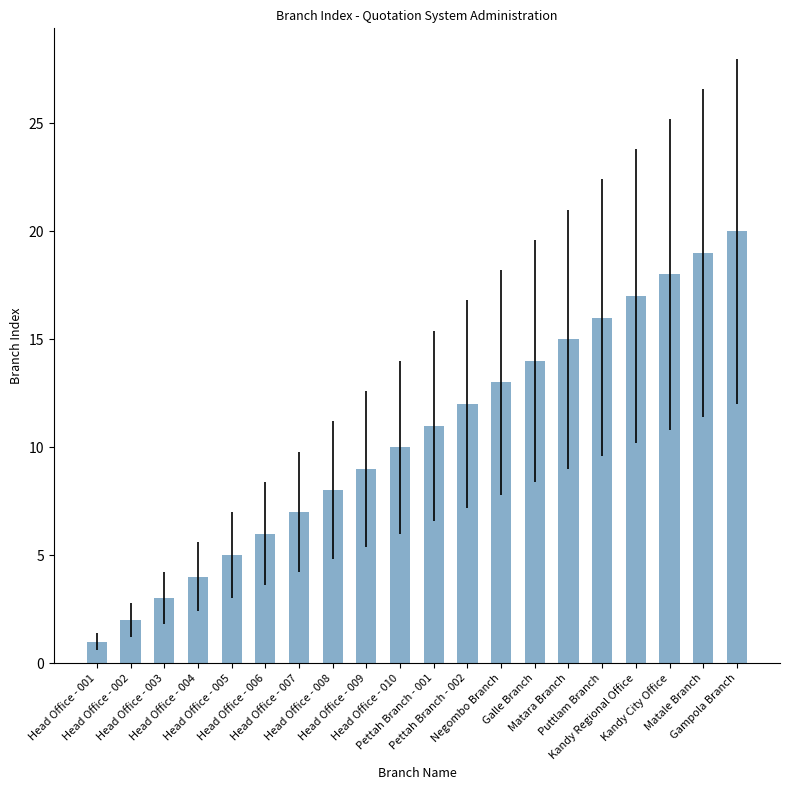

List the labels in order of value, largest first.

Gampola Branch, Matale Branch, Kandy City Office, Kandy Regional Office, Puttlam Branch, Matara Branch, Galle Branch, Negombo Branch, Pettah Branch - 002, Pettah Branch - 001, Head Office - 010, Head Office - 009, Head Office - 008, Head Office - 007, Head Office - 006, Head Office - 005, Head Office - 004, Head Office - 003, Head Office - 002, Head Office - 001